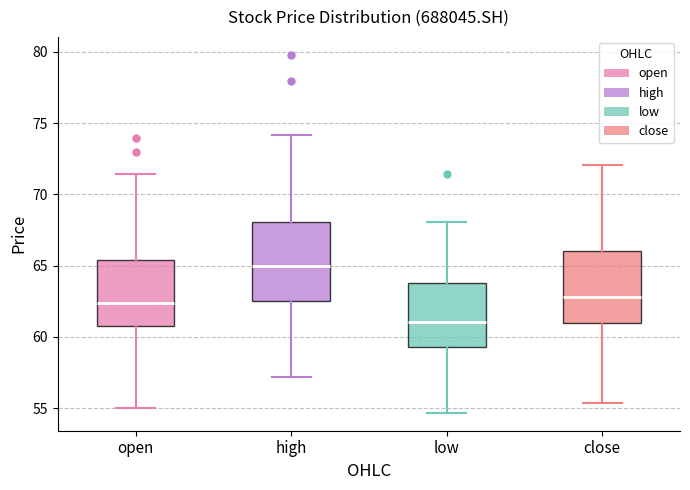

Reading left to right, read every box against the y-axis: the position of its median line, the range the box covers, and the ends of its whiskers. The values are not printed on the chart, so give them approximately, as read against the axis.

open: median 62.5, box 61.0 to 65.5, whiskers 55.0 to 71.5
high: median 65.0, box 62.5 to 68.0, whiskers 57.0 to 74.0
low: median 61.0, box 59.5 to 64.0, whiskers 54.5 to 68.0
close: median 63.0, box 61.0 to 66.0, whiskers 55.5 to 72.0